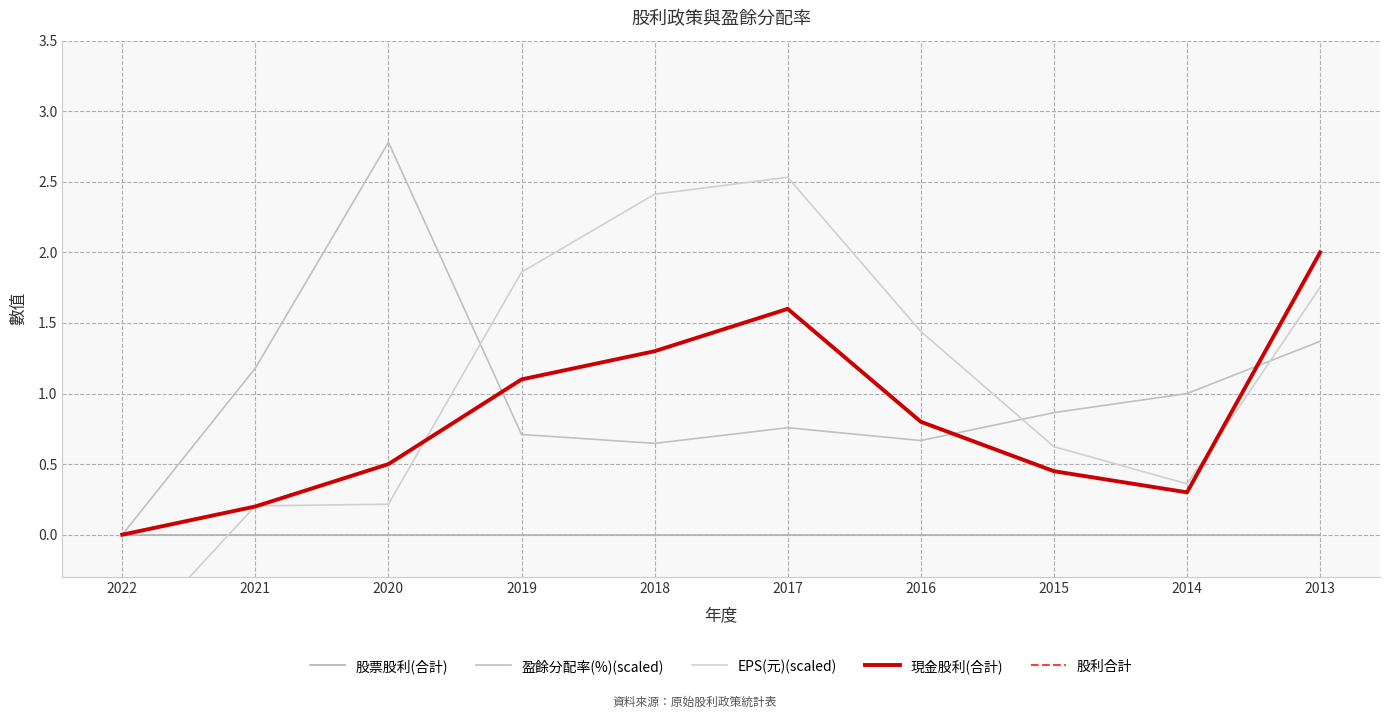

At which label is 股利合計 closest to 1?

2019